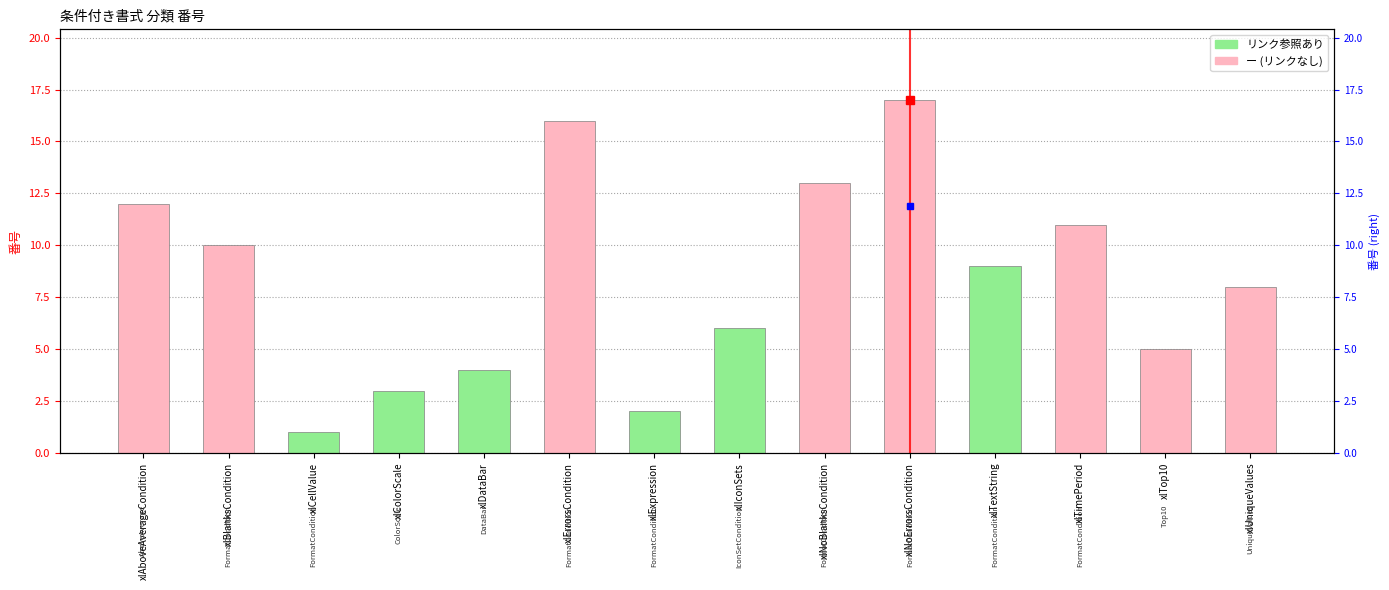

Does the chart contain any negative values?

No